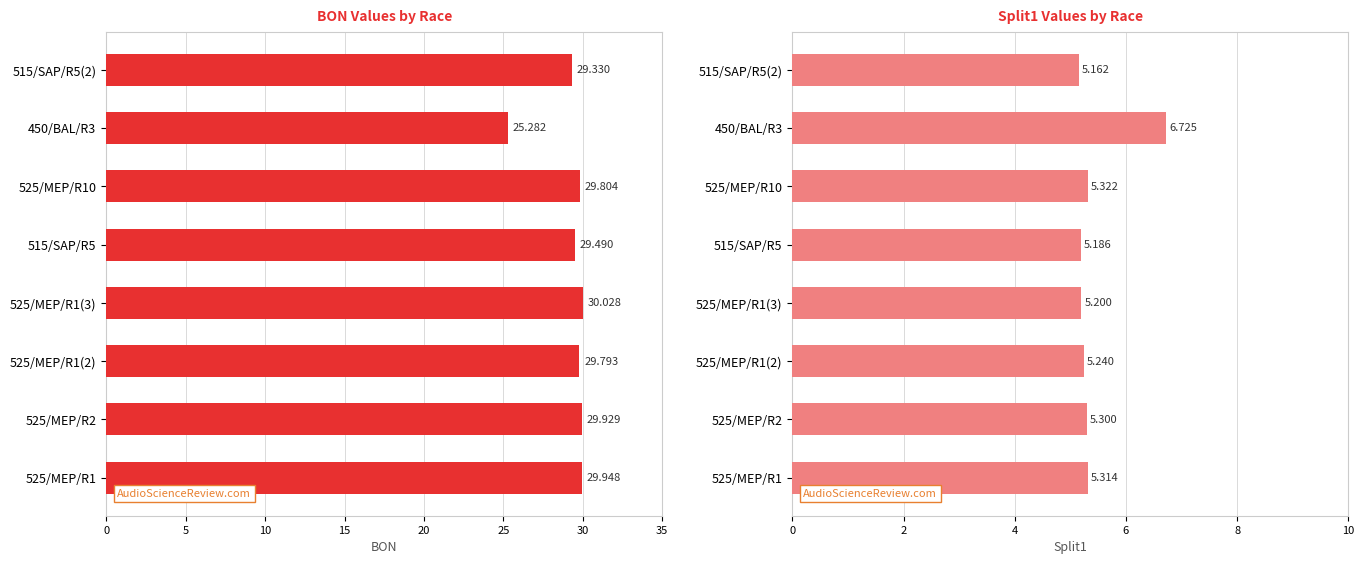

Rank the series by their maximum value, from lowest to highest.

Split1, BON